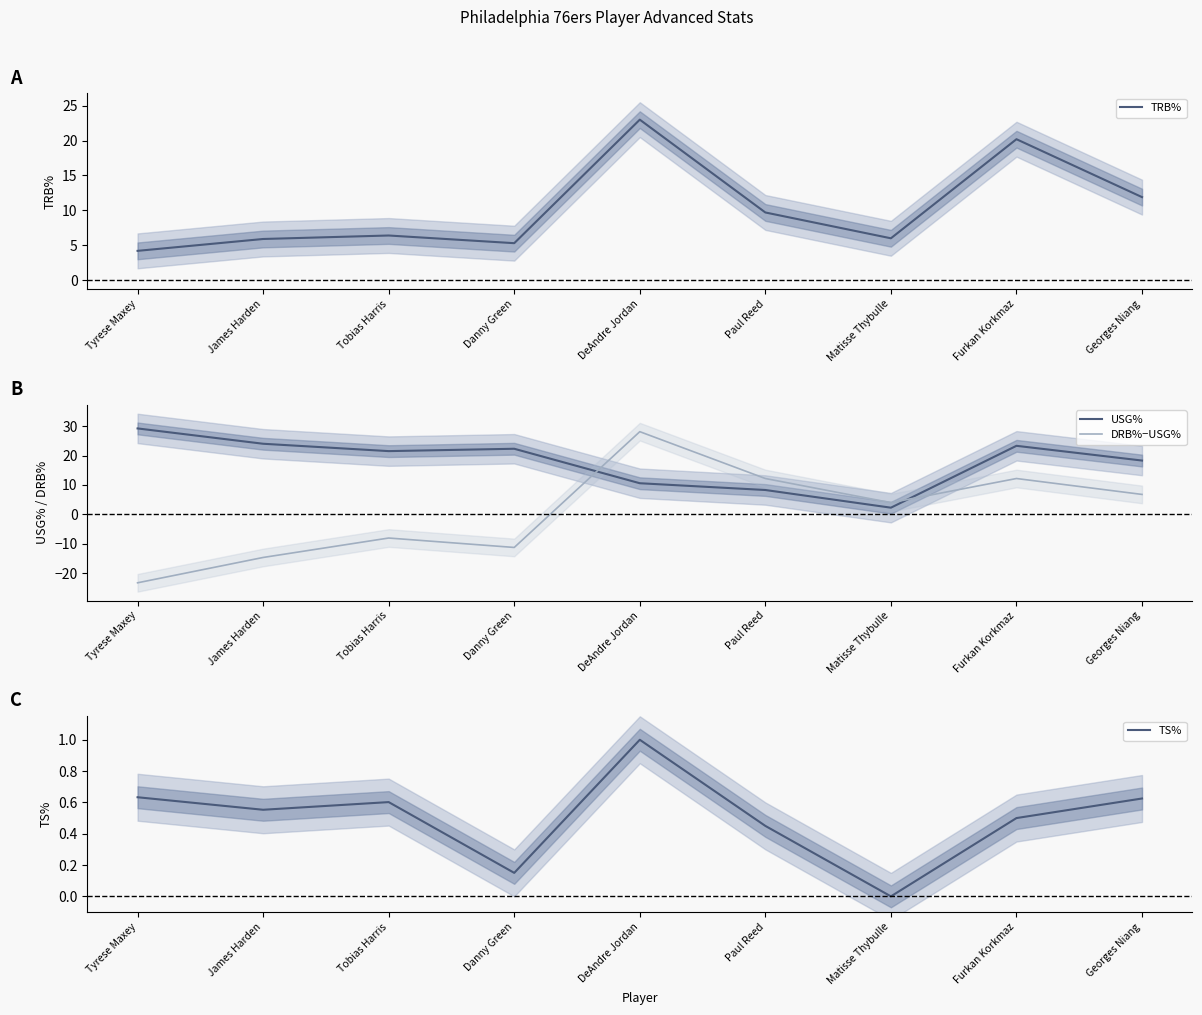

What is the label of the 1st point from the right?

Georges Niang